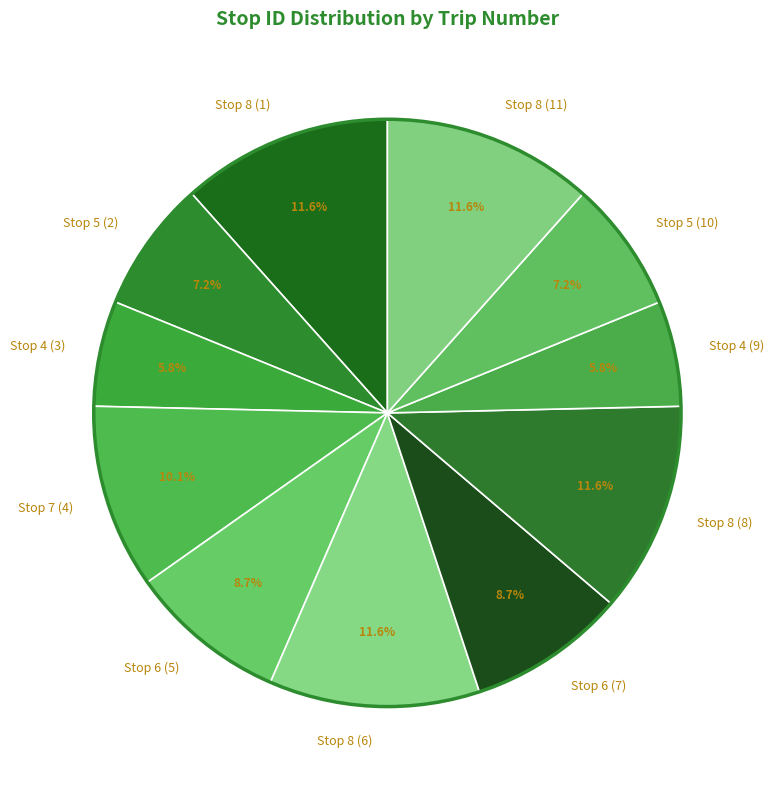

To the nearest percent, what is the average slice percentage?

9%